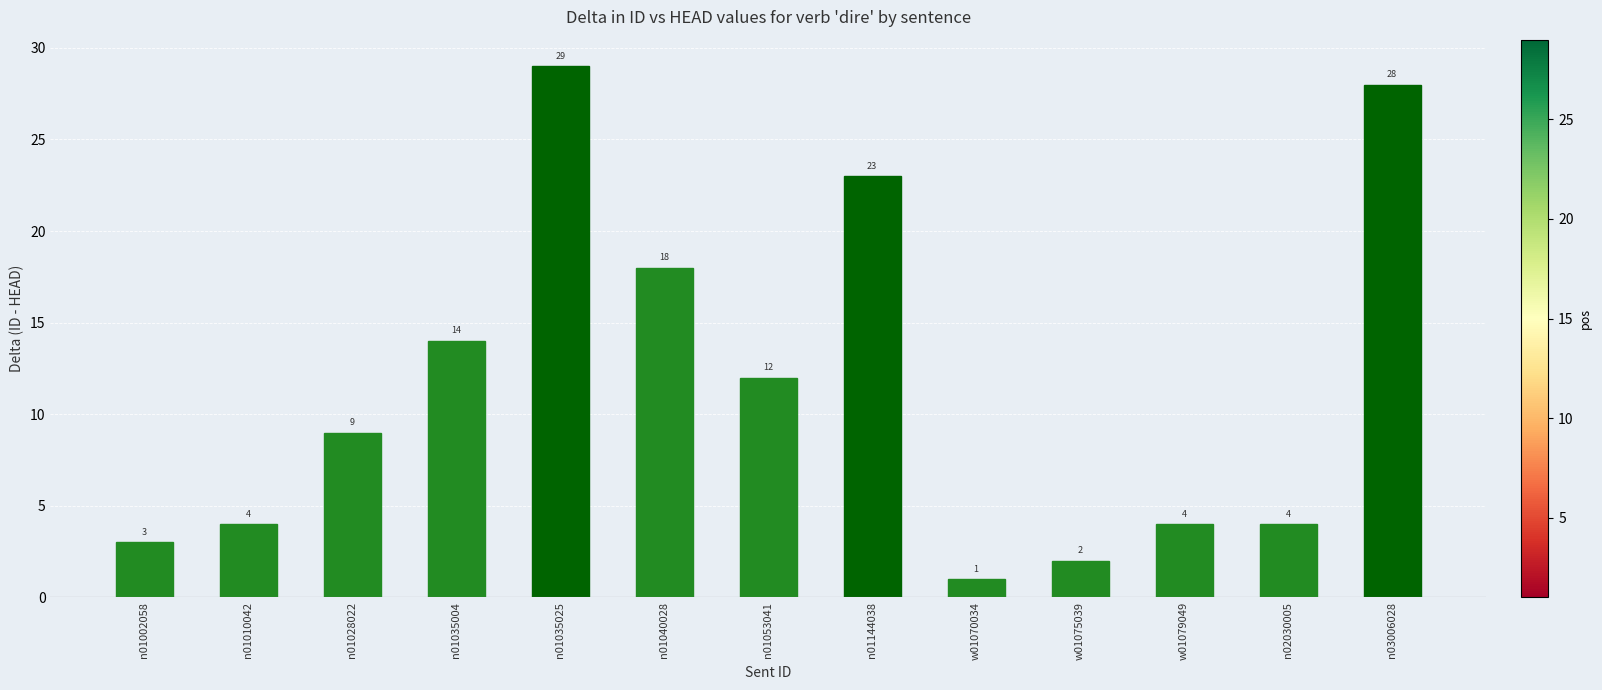

What is the change in value from n01035004 to n01144038?

+9